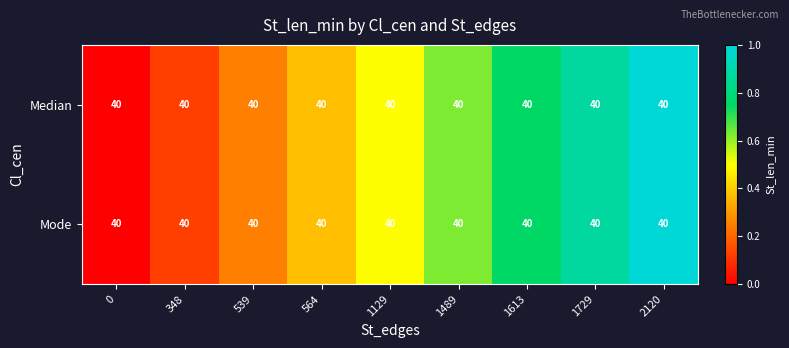

The value of Median at 564 is 0.4. True or false?

True